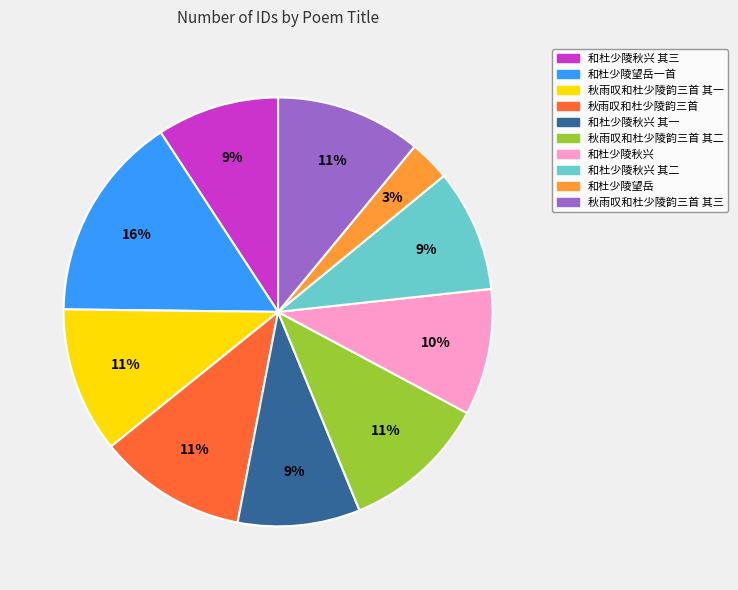

Is there a majority slice in this chart?

No